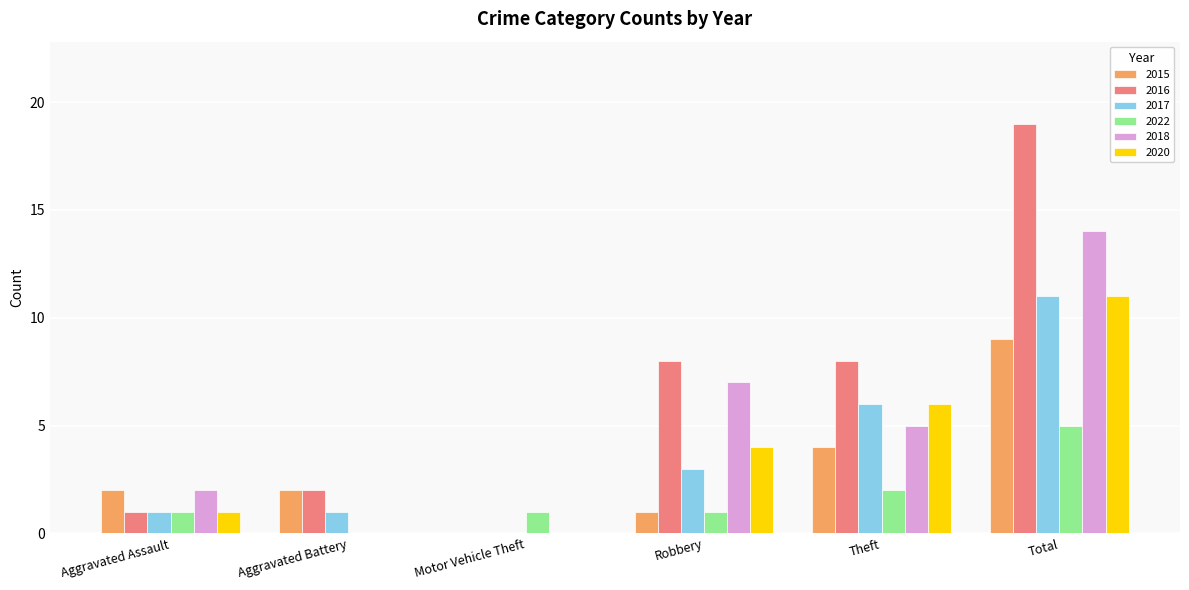

Read the 2016 value at Theft.

8